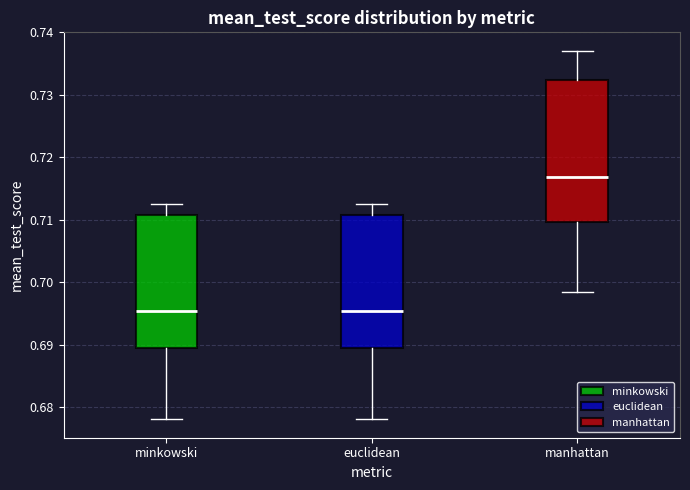

Comparing the boxes themselves (not the whiskers), which one is the tallest?

manhattan